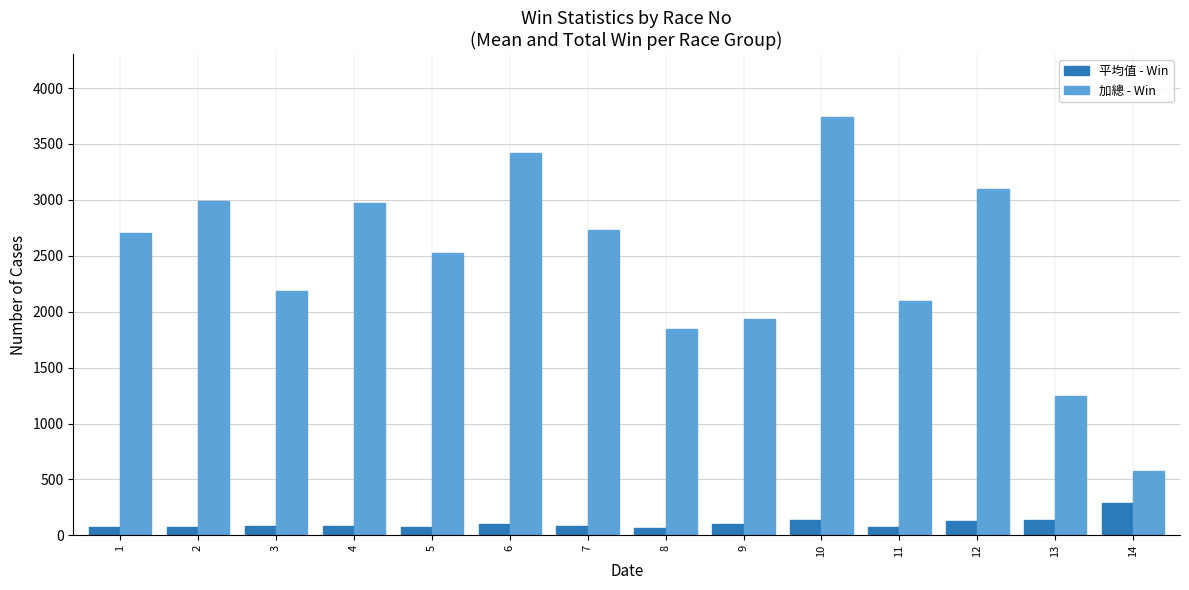

At which category does the chart reach its peak across all series?

10